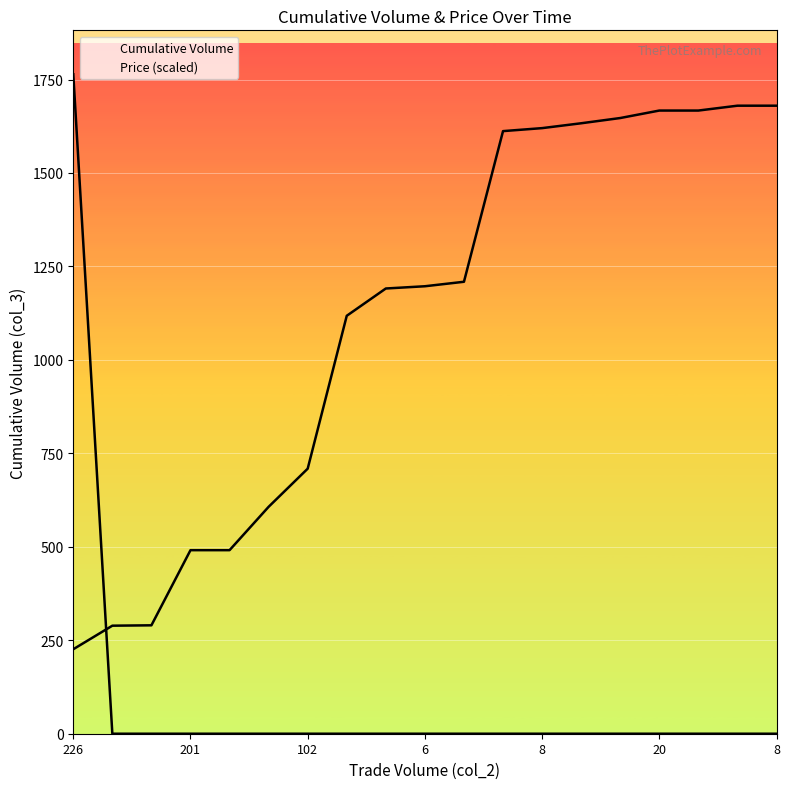

True or false: Price (scaled) has a value of 975.1 at 12.

False